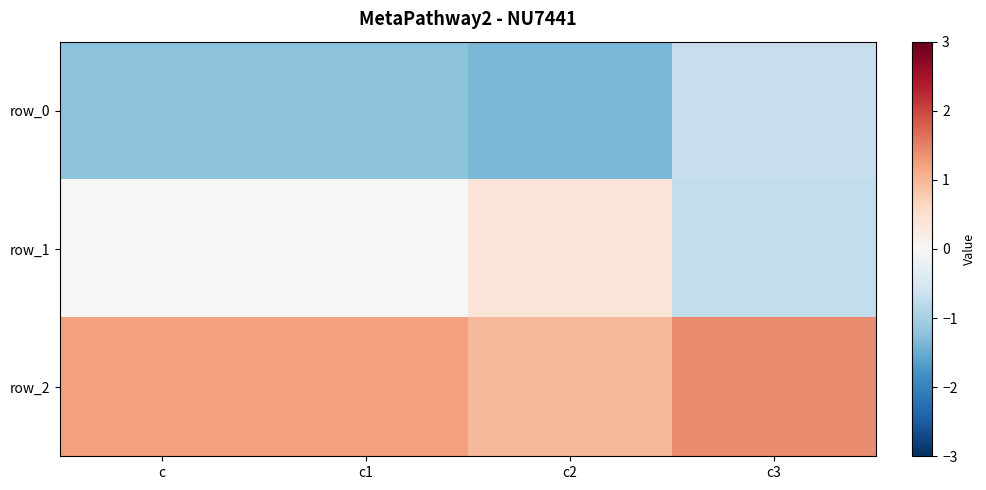

What is the spread (max minus min) of values at c?

2.4